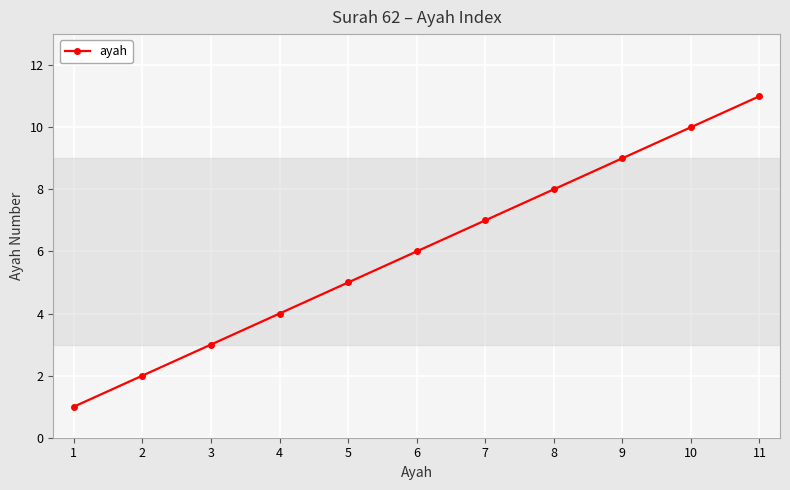

Is this an area chart (filled region under the line)?

No